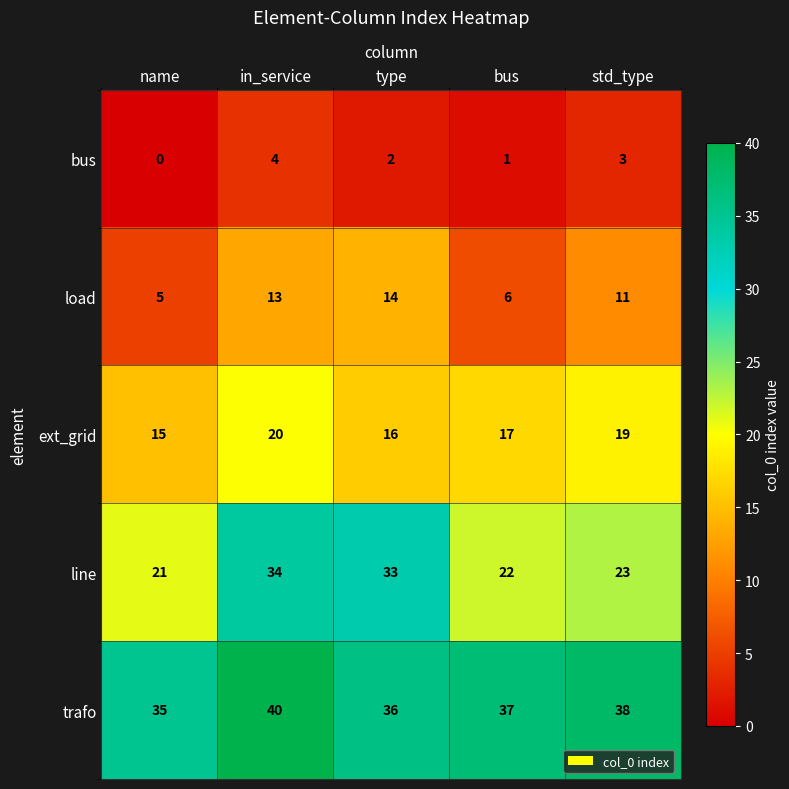

Count the number of data series in this chart.

5